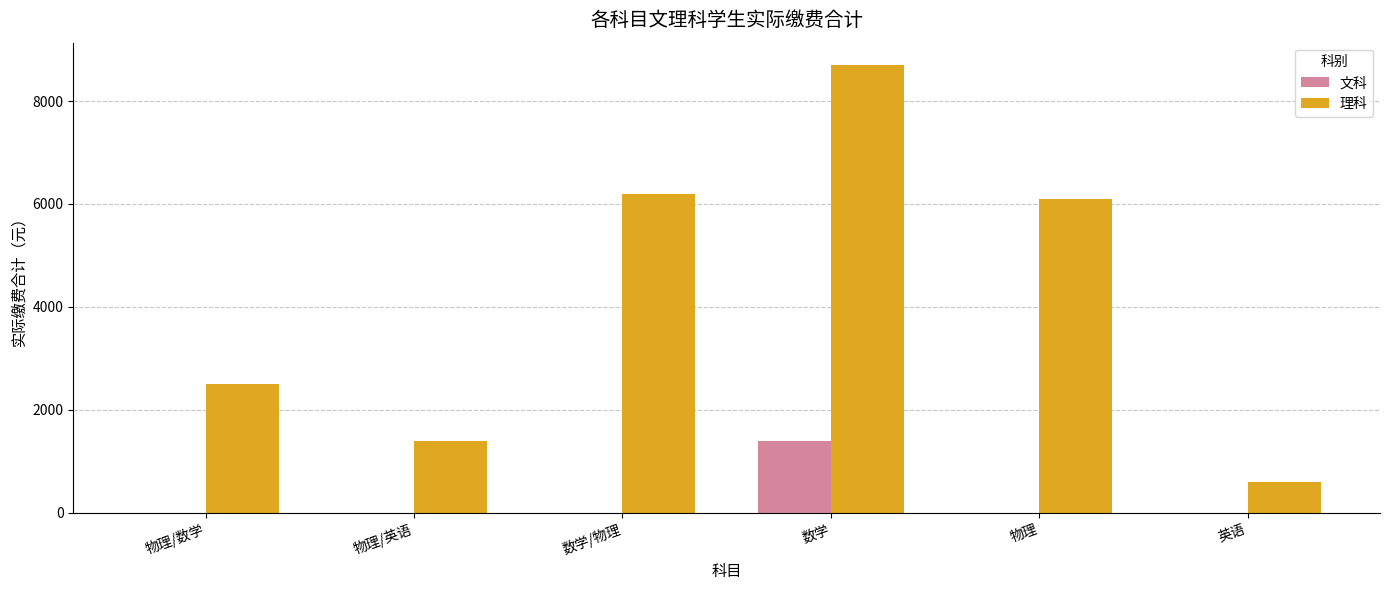

What is the sum of the 理科 values at 物理/英语 and 数学?

10100